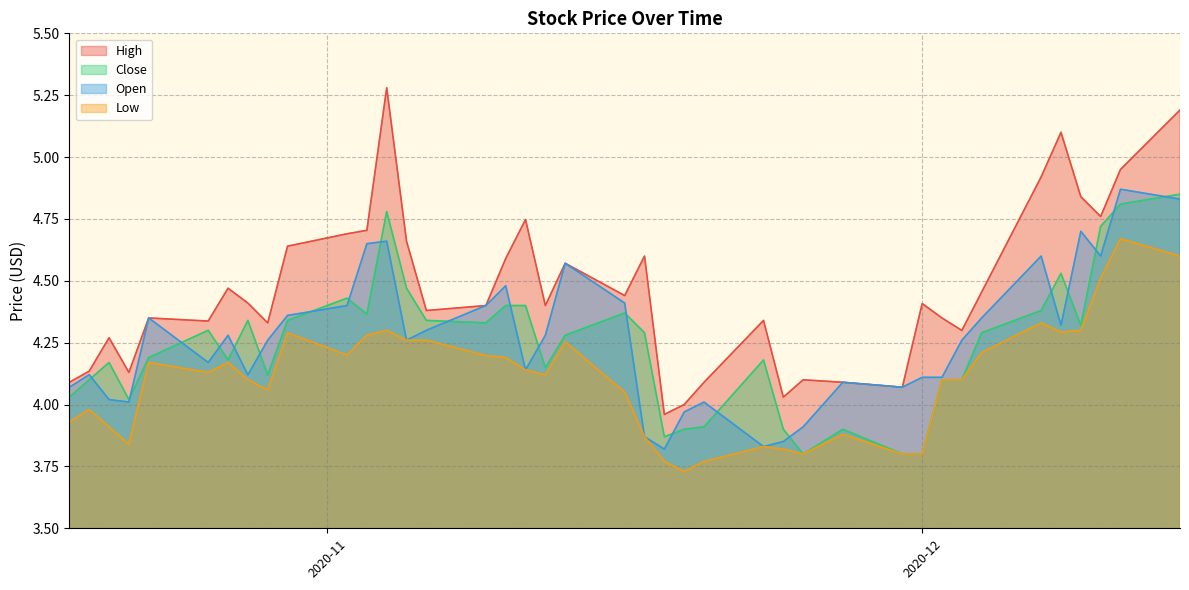

What position from the right is 2020-11-20?

16